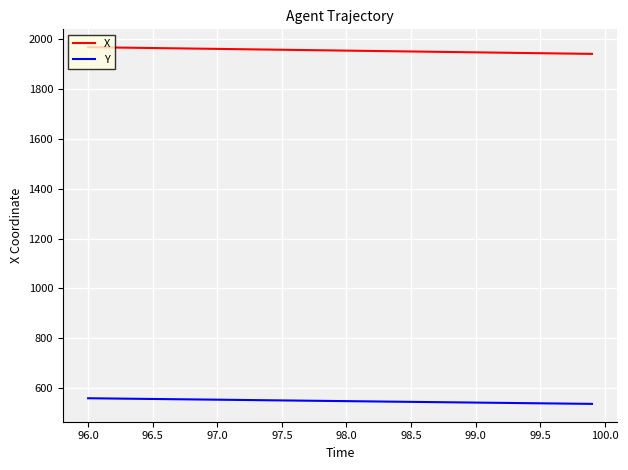

Which series has the largest total across all categories?

X